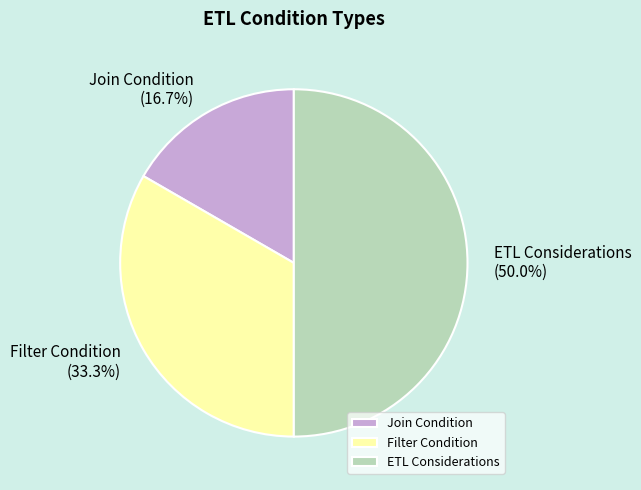

Rank the categories by value from highest to lowest.

ETL Considerations, Filter Condition, Join Condition